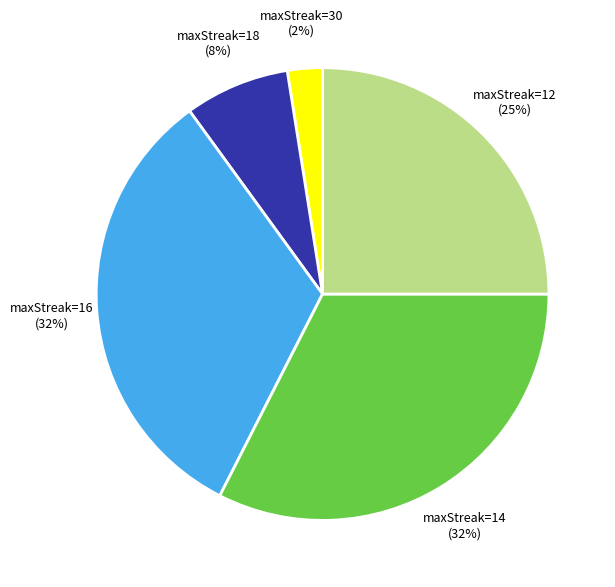

What is the ratio of the value at maxStreak=14 to the value at maxStreak=12?

1.3